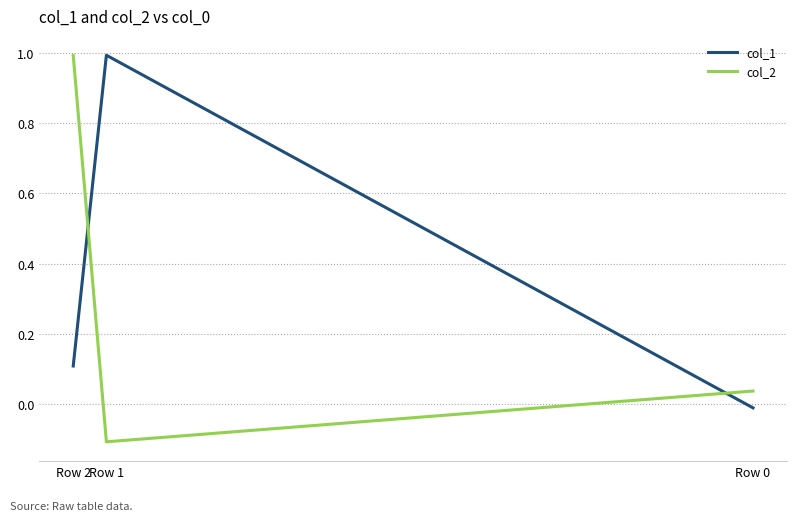

Which category has the lowest value across all series?

Row 1